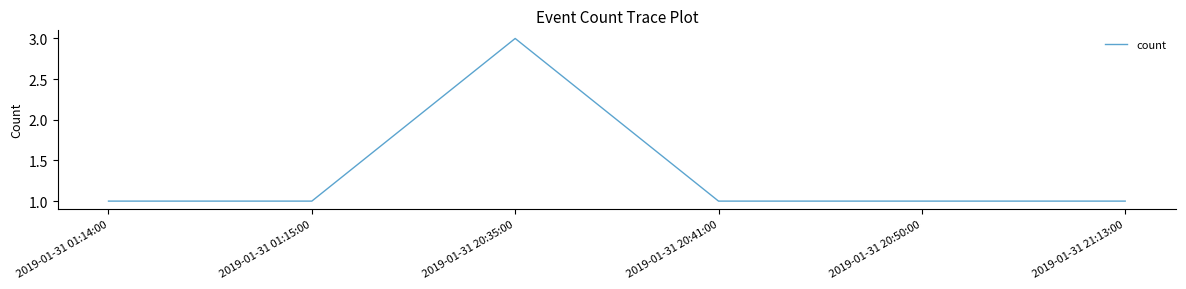

Reading left to right, extract all data points from this chart.

2019-01-31 01:14:00=1	2019-01-31 01:15:00=1	2019-01-31 20:35:00=3	2019-01-31 20:41:00=1	2019-01-31 20:50:00=1	2019-01-31 21:13:00=1